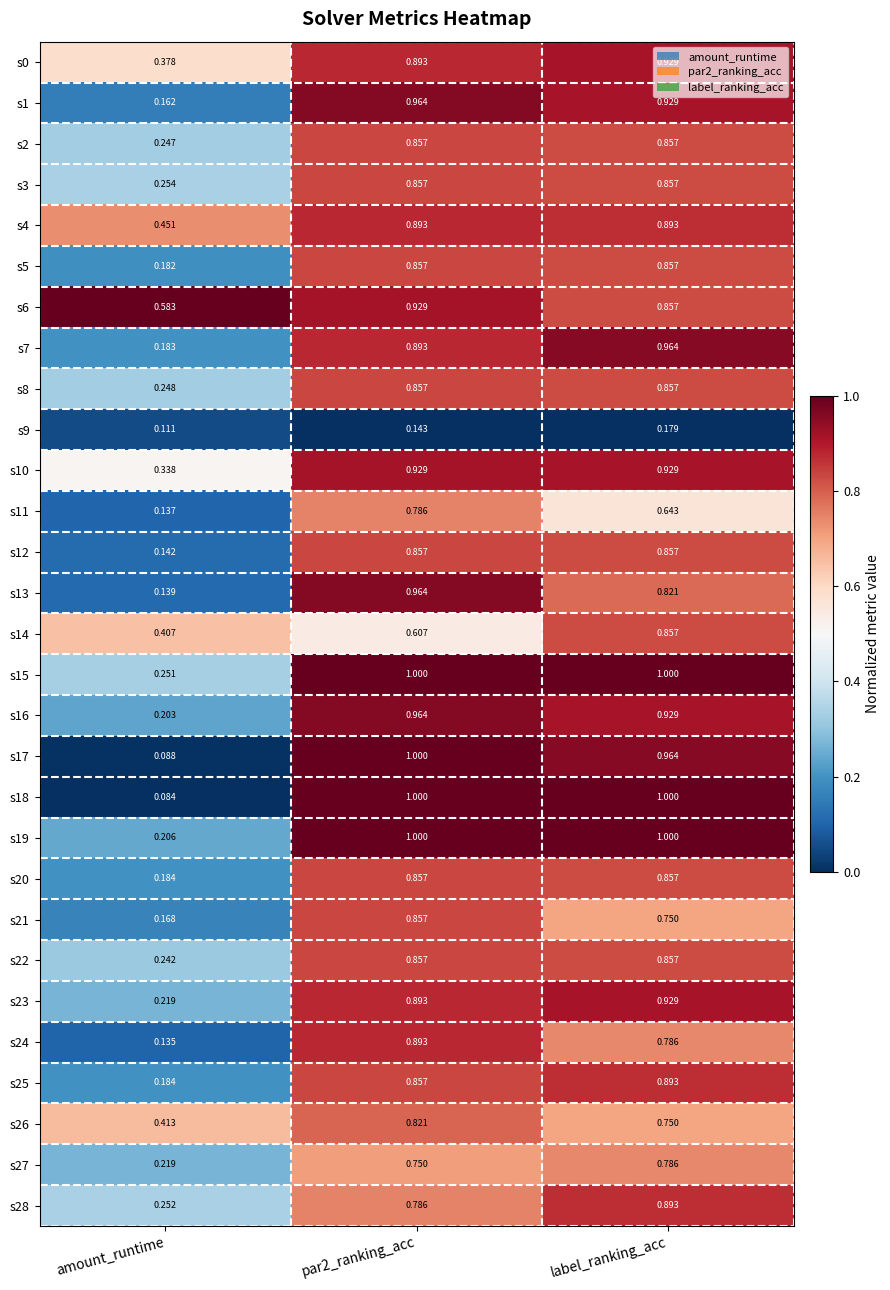

Where is s20 nearest to the value 0?

amount_runtime